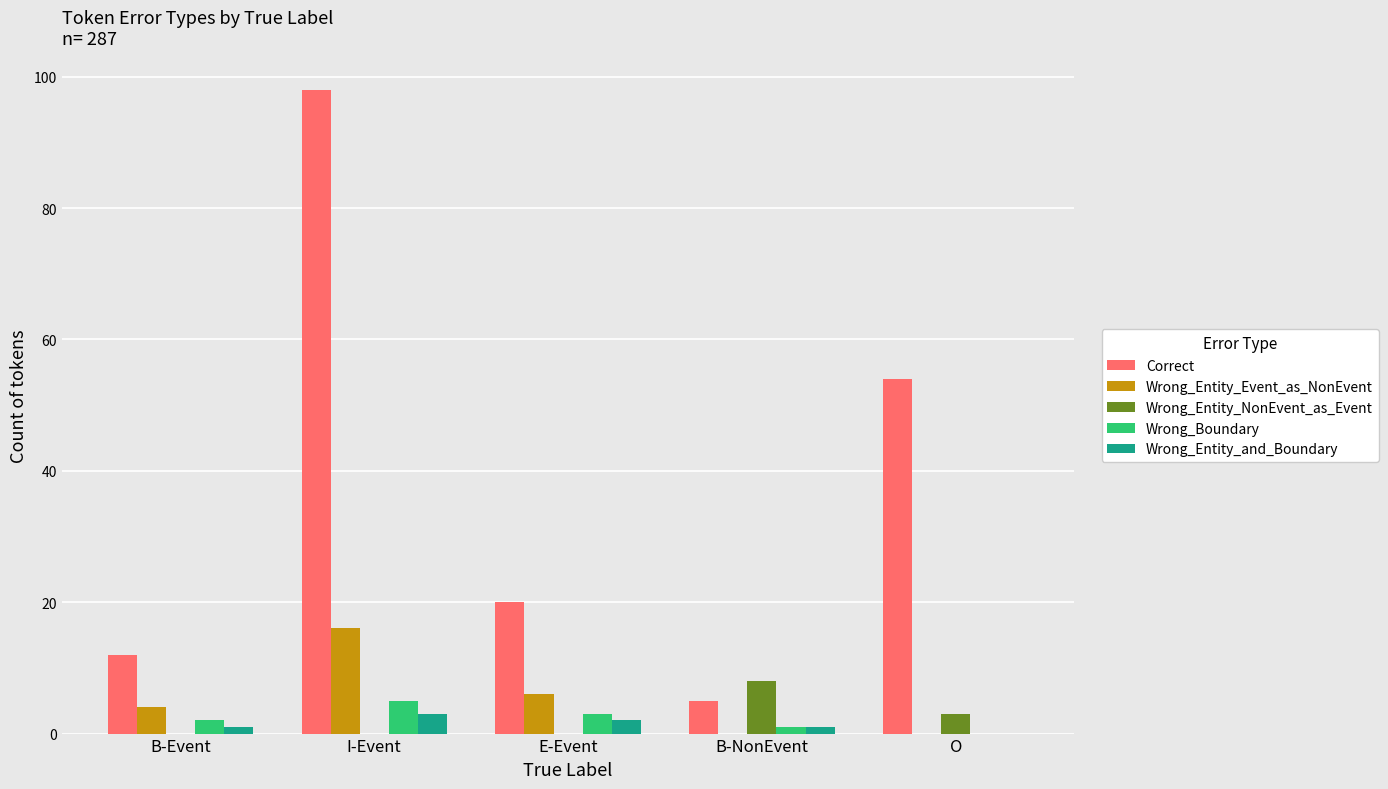

What is the sum of all Wrong_Entity_Event_as_NonEvent values?

26